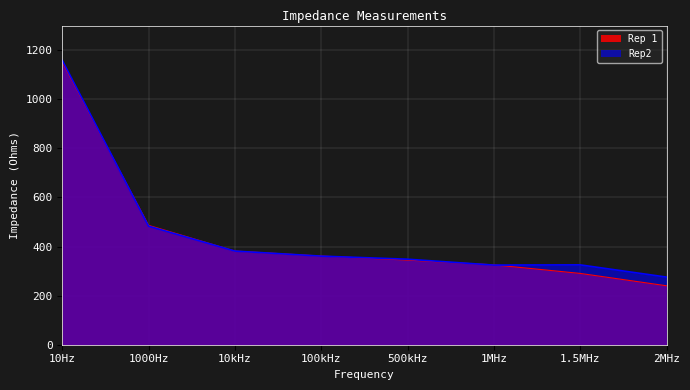

What is the smallest value displayed?

240.1